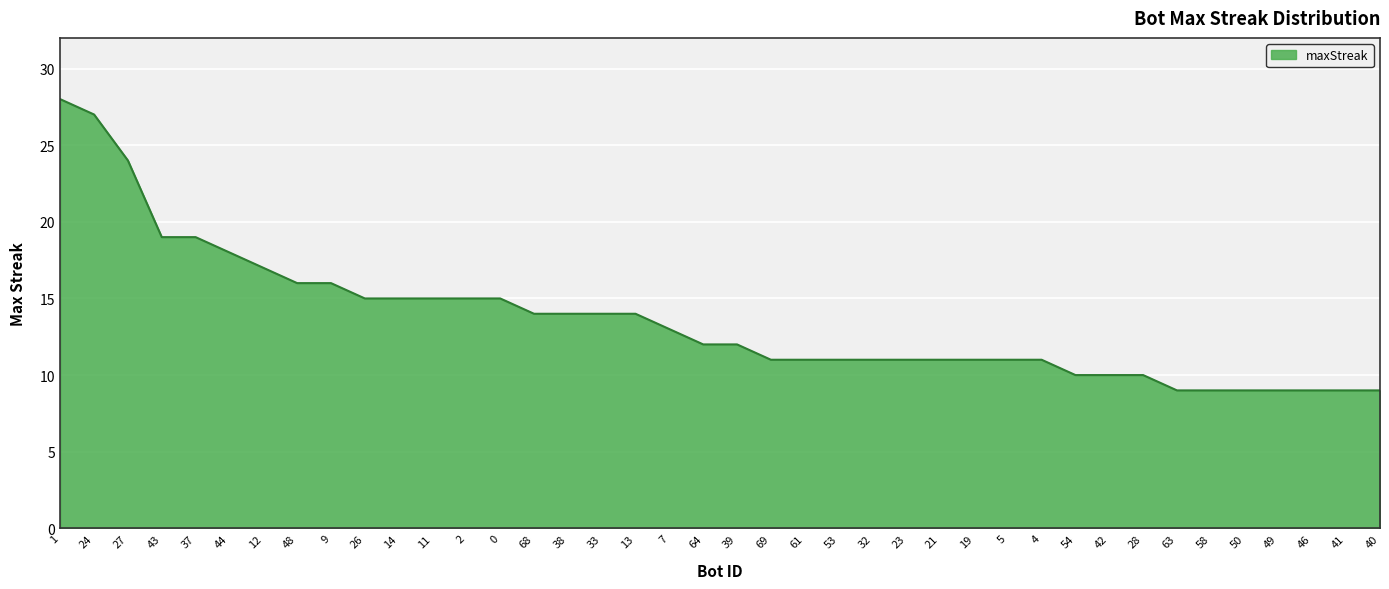

What position from the right is 49?

4